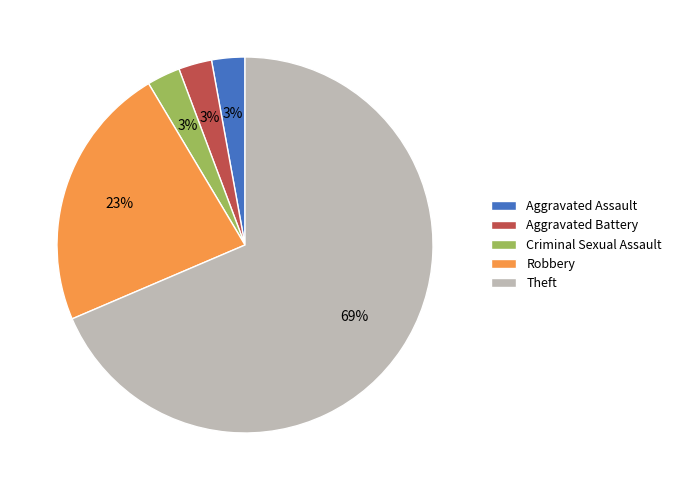

To the nearest percent, what portion does Robbery represent?

23%